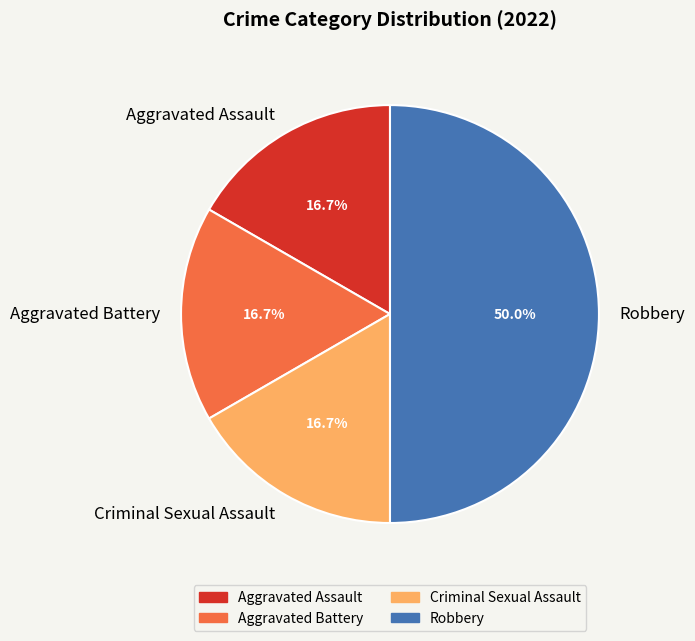

Does Criminal Sexual Assault account for over 50% of the chart?

No